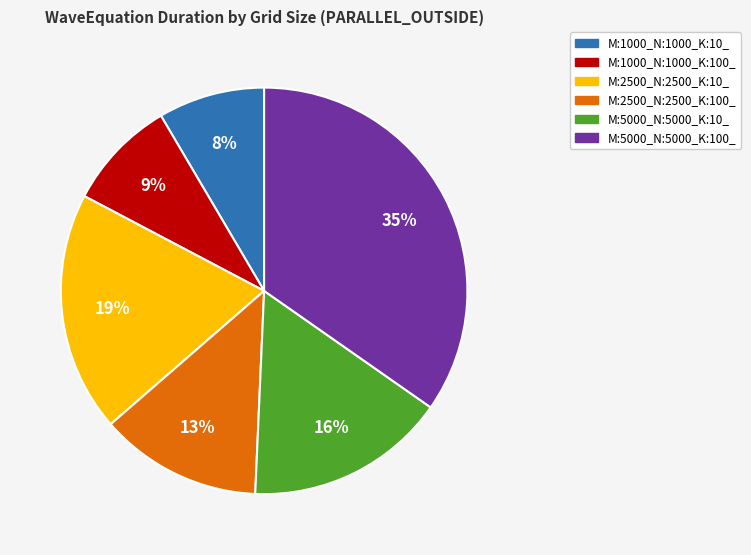

To the nearest percent, what is the combined percentage of M:2500_N:2500_K:100_ and M:5000_N:5000_K:100_?

48%